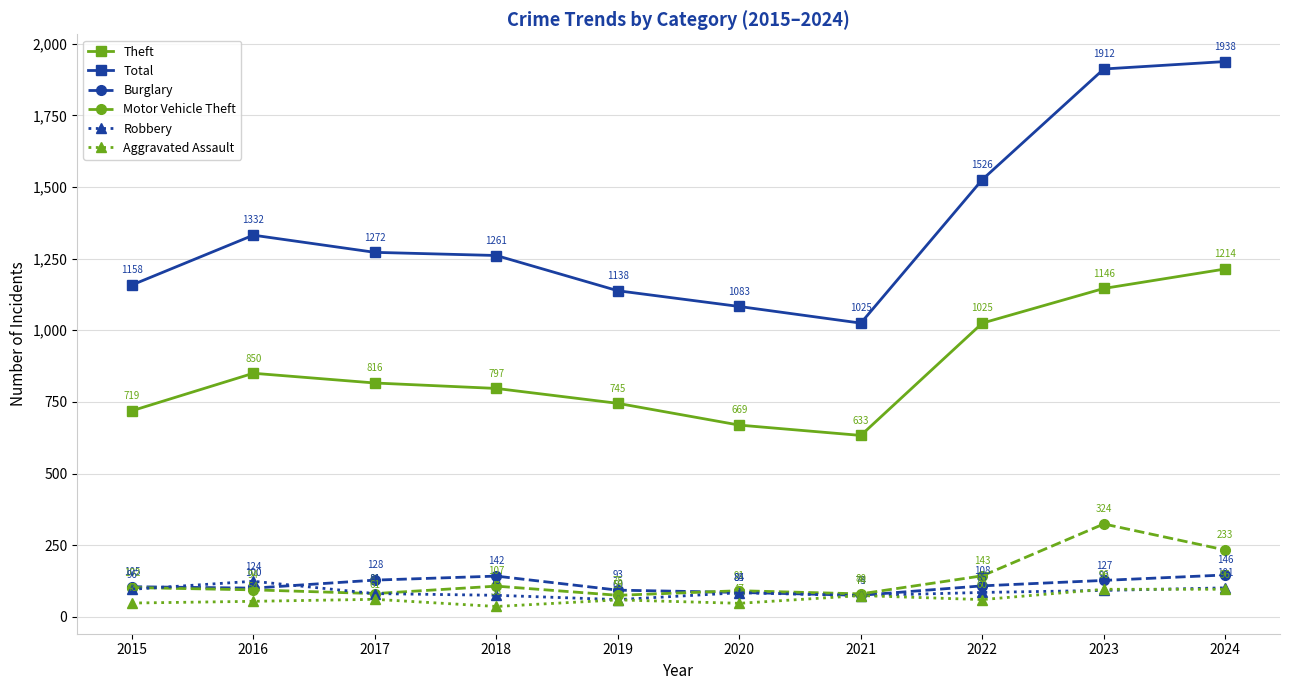

Where does the Theft series first go above 816?

2016